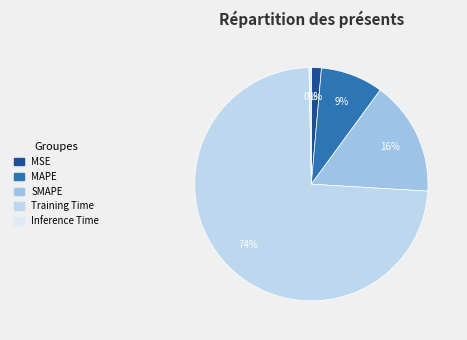

To the nearest percent, what is the average slice percentage?

20%